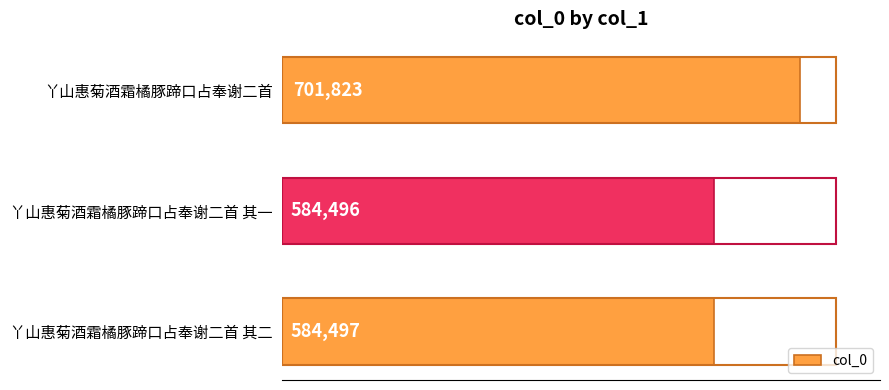

What is the difference between the second highest and minimum values?

1